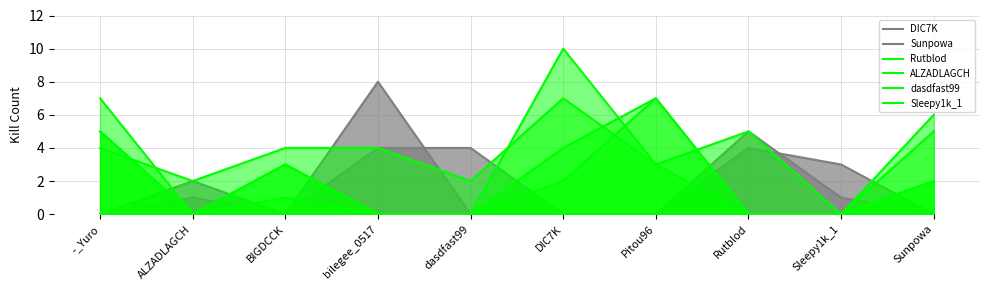

What is the difference between the second highest and minimum values in the Rutblod series?

5